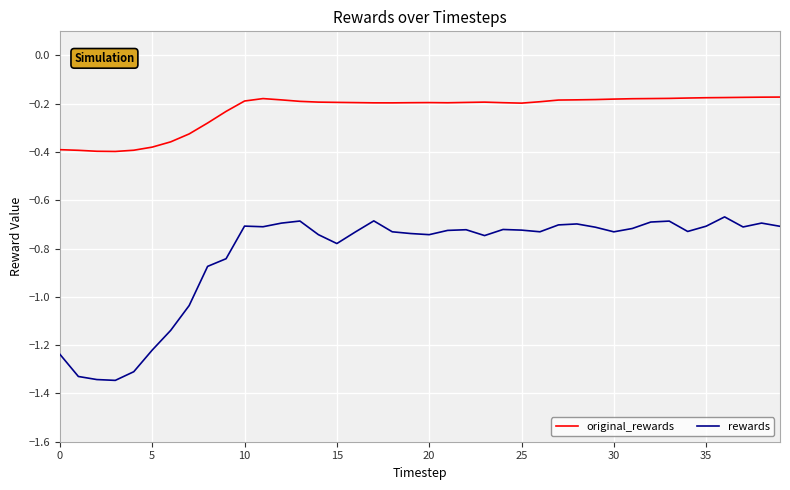

True or false: rewards and original_rewards intersect in this chart.

False